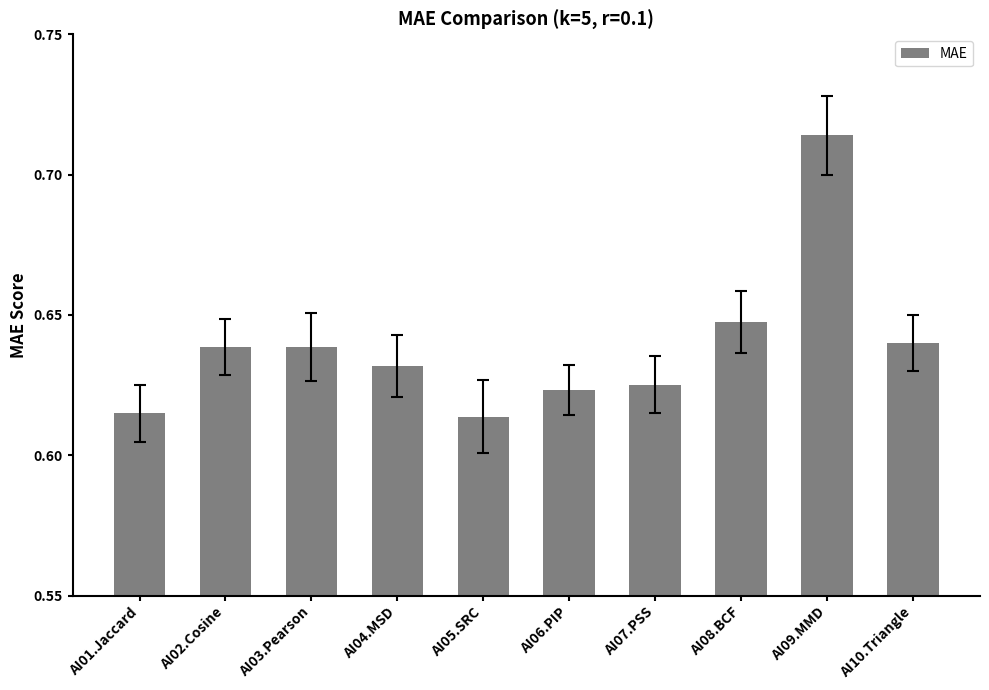

What is the label of the 3rd bar from the left?

AI03.Pearson